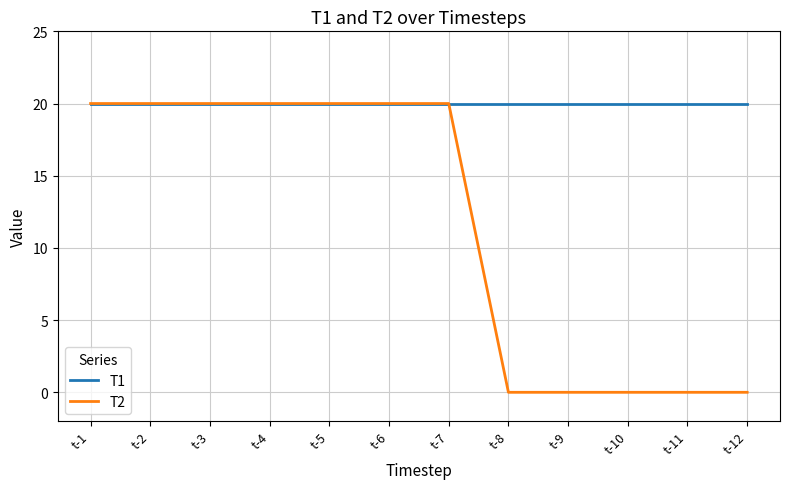

Does the chart have visible grid lines?

Yes